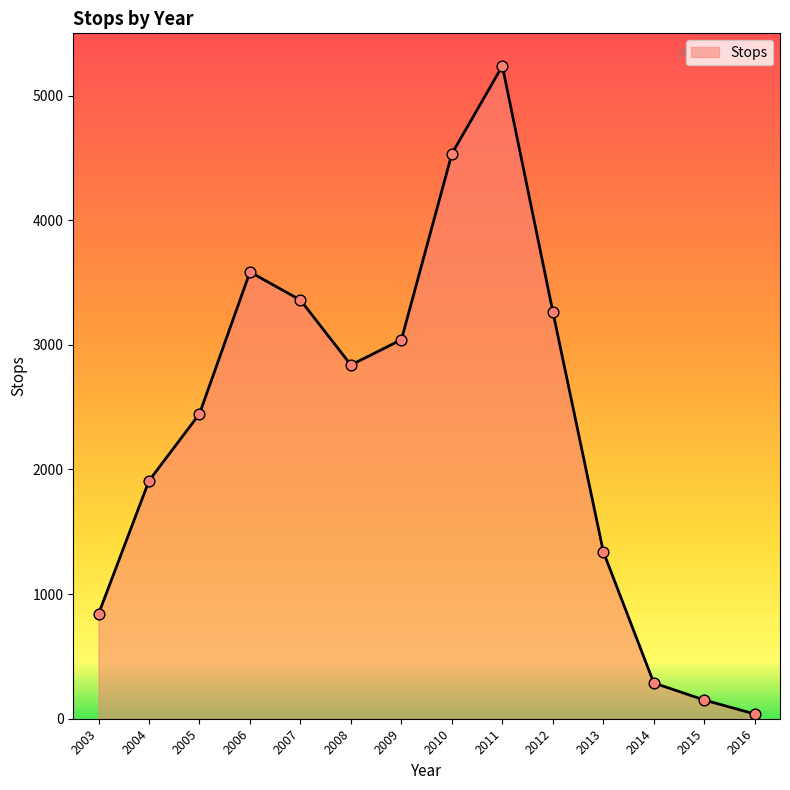

Between 2010 and 2003, which is larger?

2010